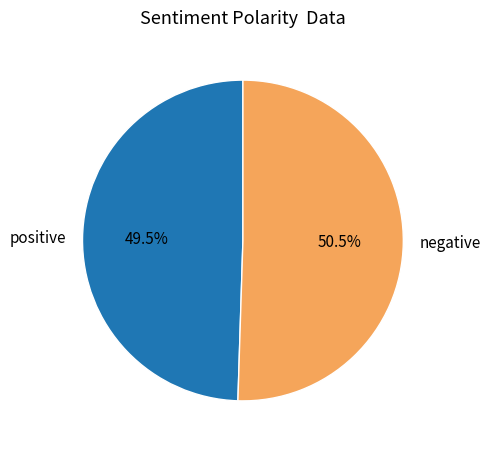

Count the number of slices in the pie.

2